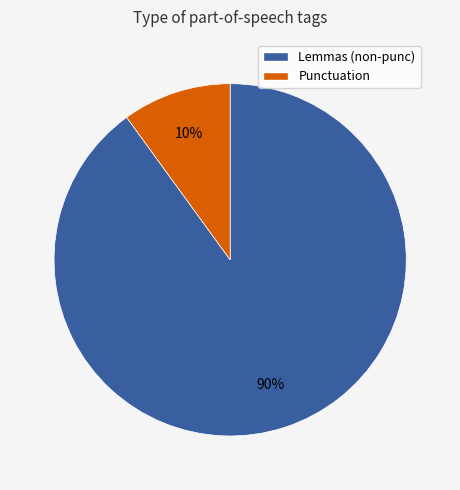

To the nearest percent, what is the average slice percentage?

50%